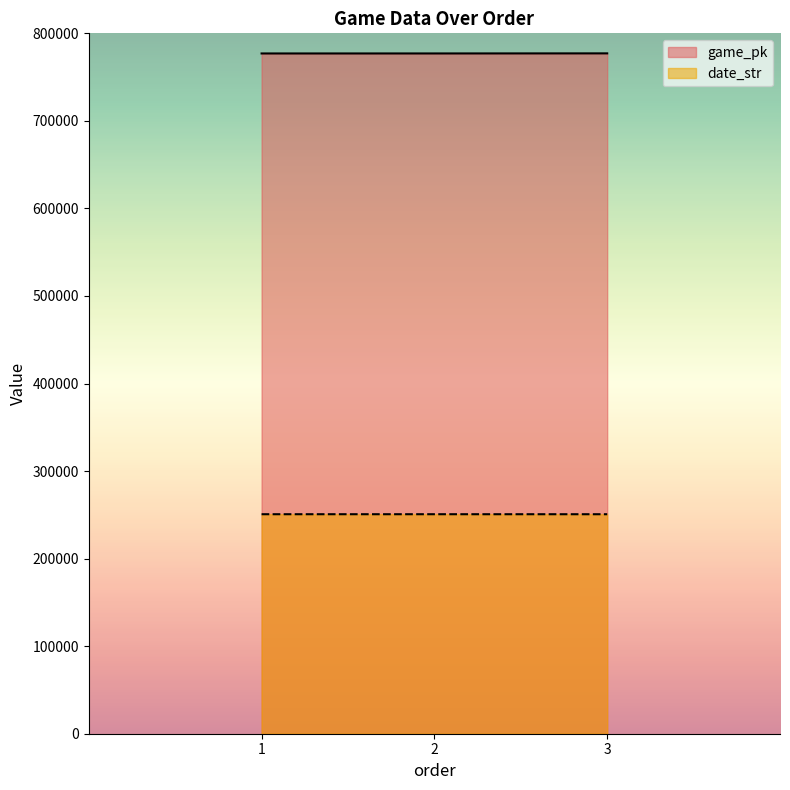

What is the difference between the maximum and minimum values in the date_str series?

12